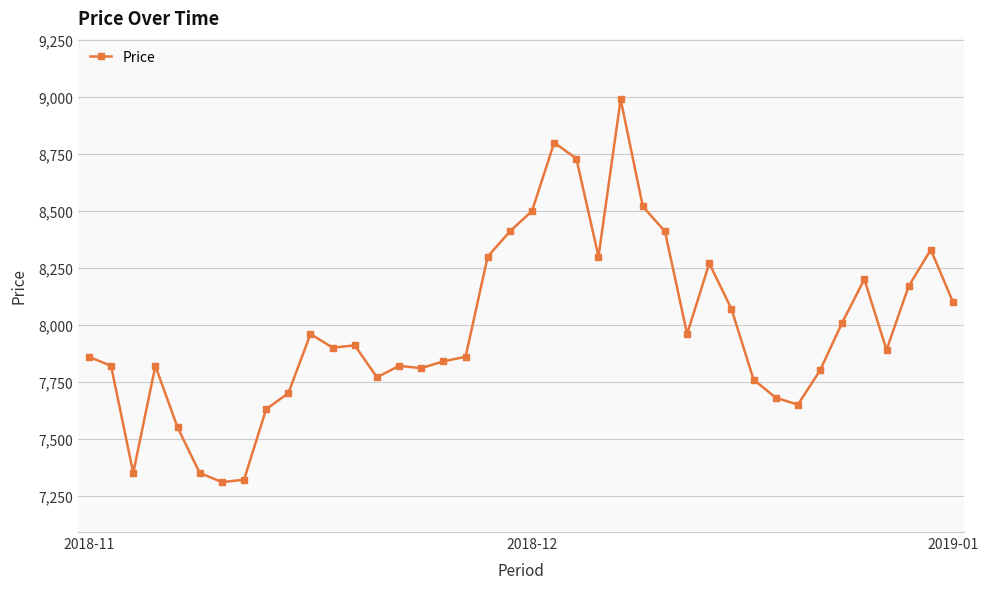

What is the greatest value displayed?

8990